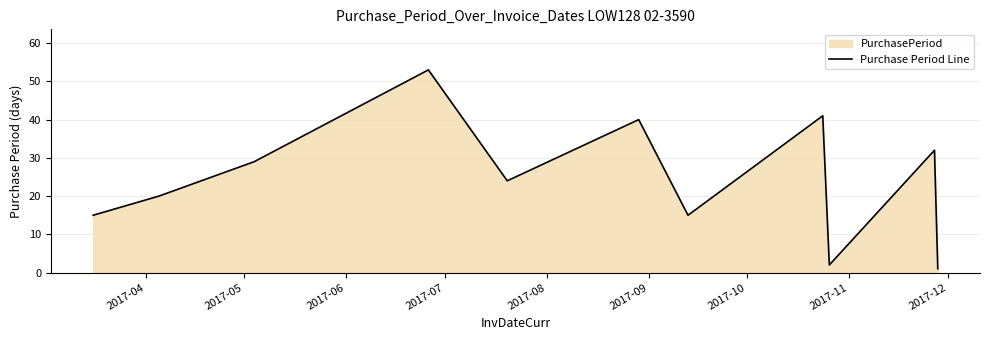

How many values are below 24?

5